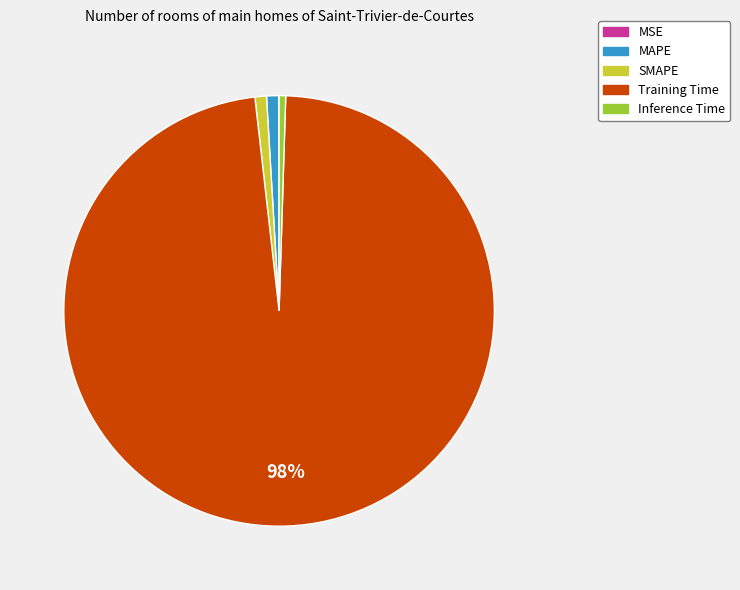

To the nearest percent, what percentage of the pie is SMAPE?

1%